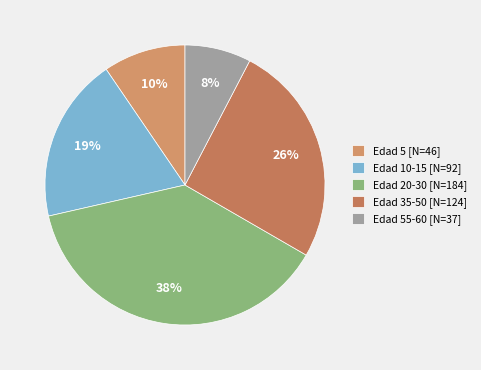

Which slice is the smallest?

Edad 55-60 [N=37]